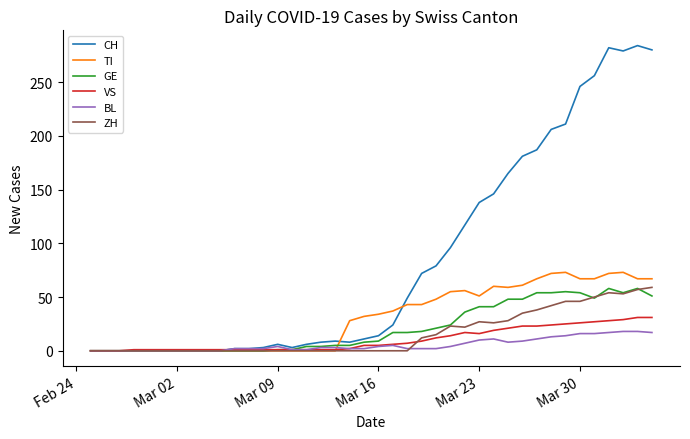

What is the highest value of the CH series?

284